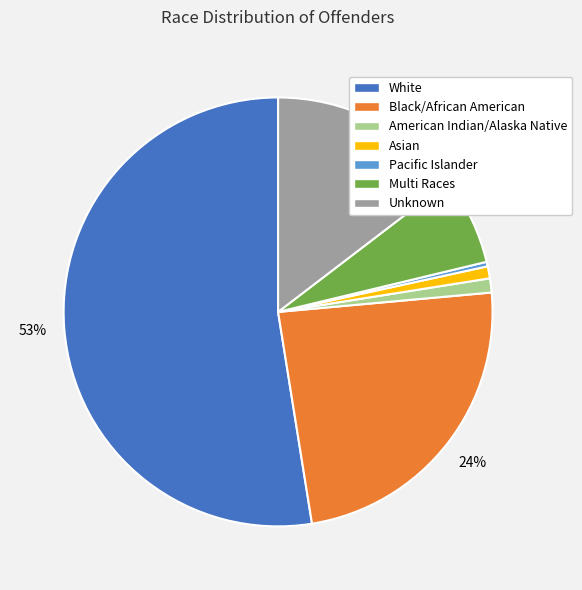

What is the majority slice?

White